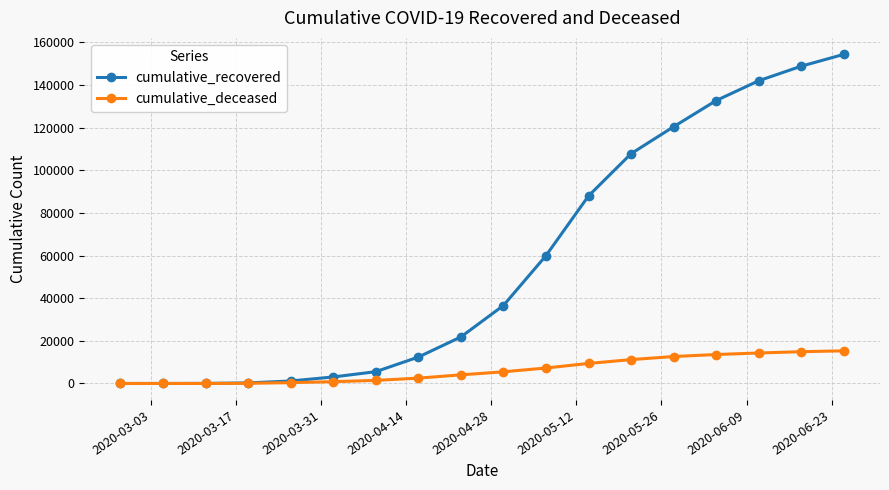

List the series in order of their peak value, lowest first.

cumulative_deceased, cumulative_recovered